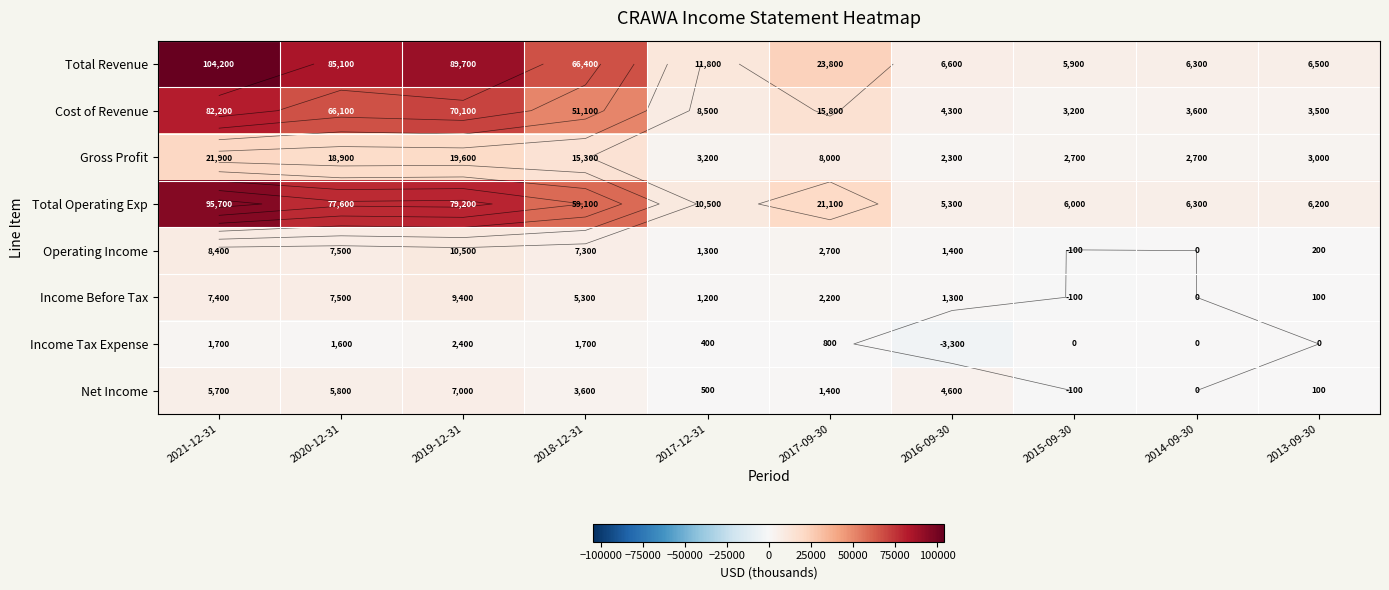

What is the sum of all Total Revenue values?

406300